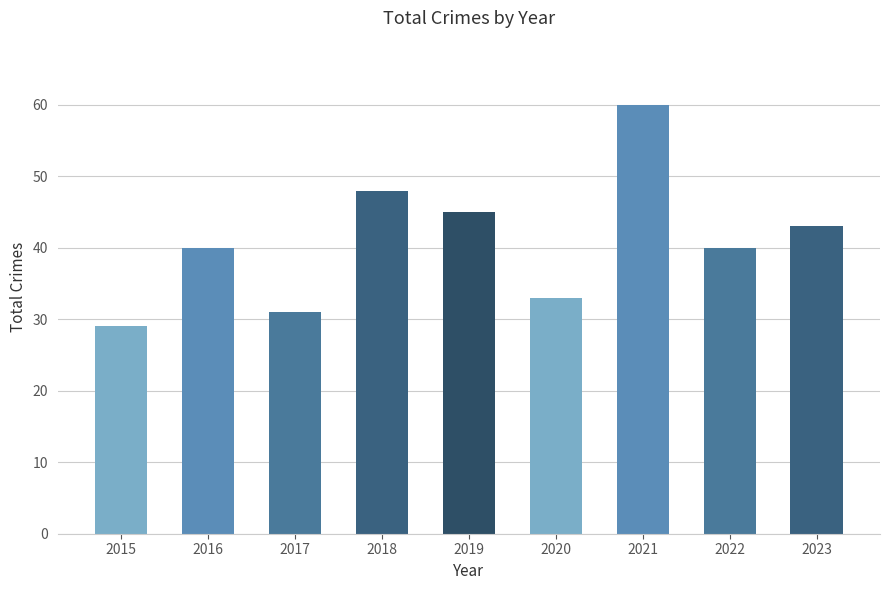

What is the approximate value at 2022?

40